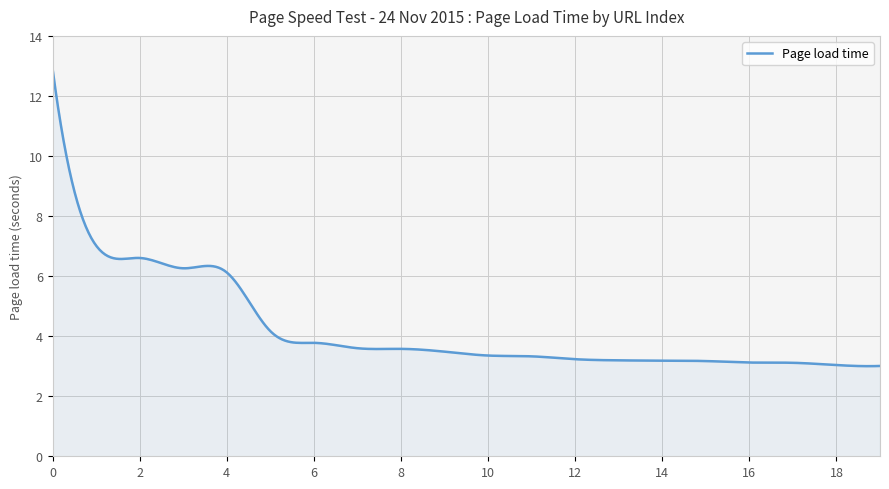

What is the smallest value displayed?

3.0